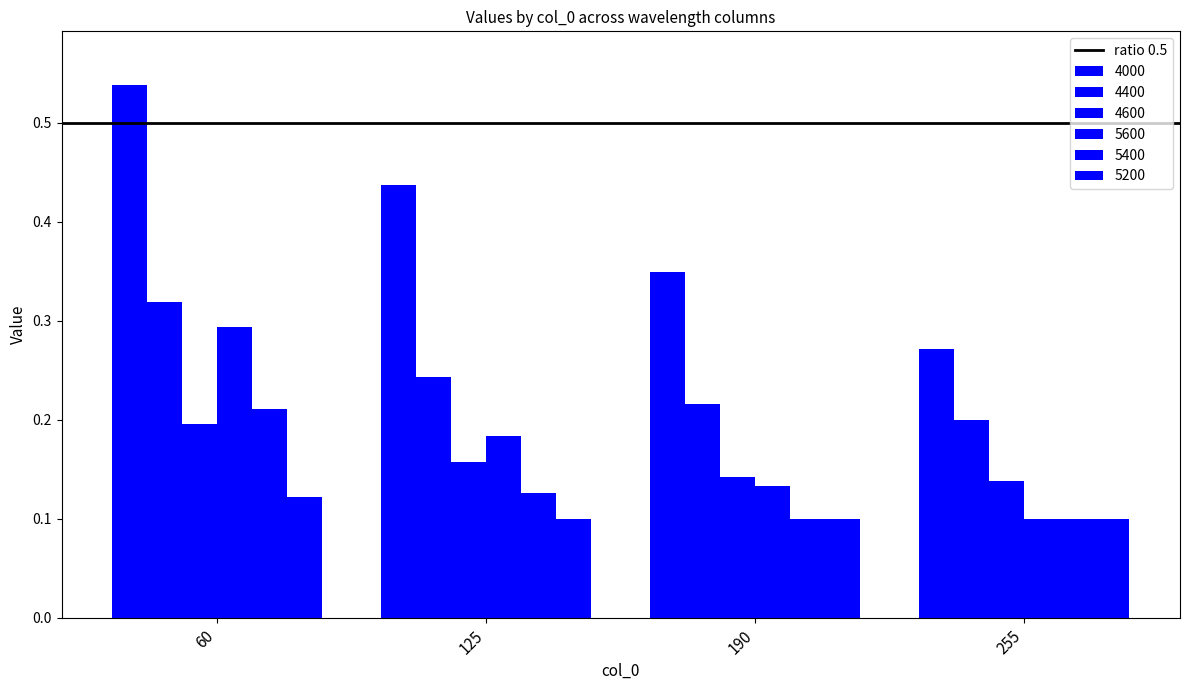

Which series has the largest total across all categories?

4000